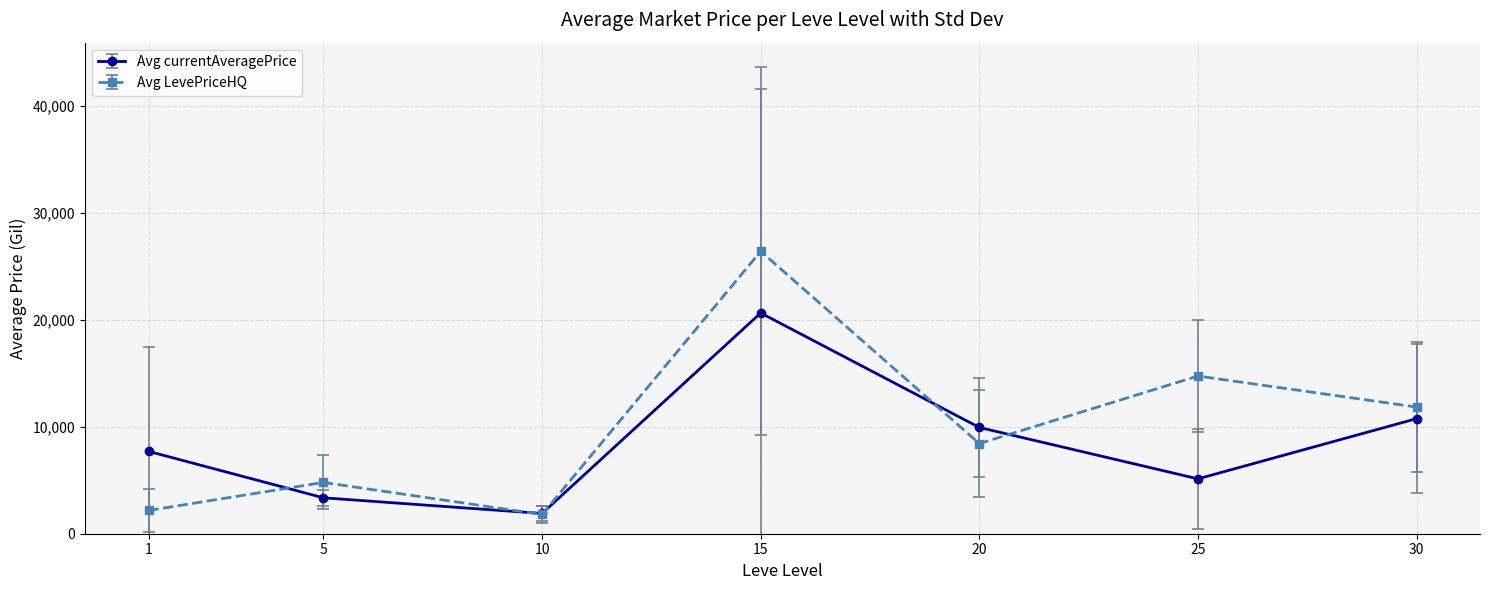

At 25, list the series in order from smallest to largest.

Avg currentAveragePrice, Avg LevePriceHQ